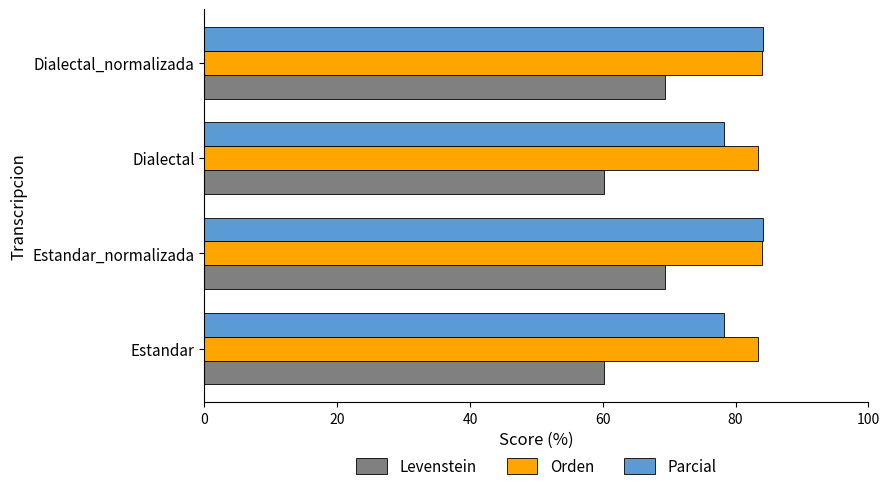

What is the total value across all series at Dialectal?

221.7